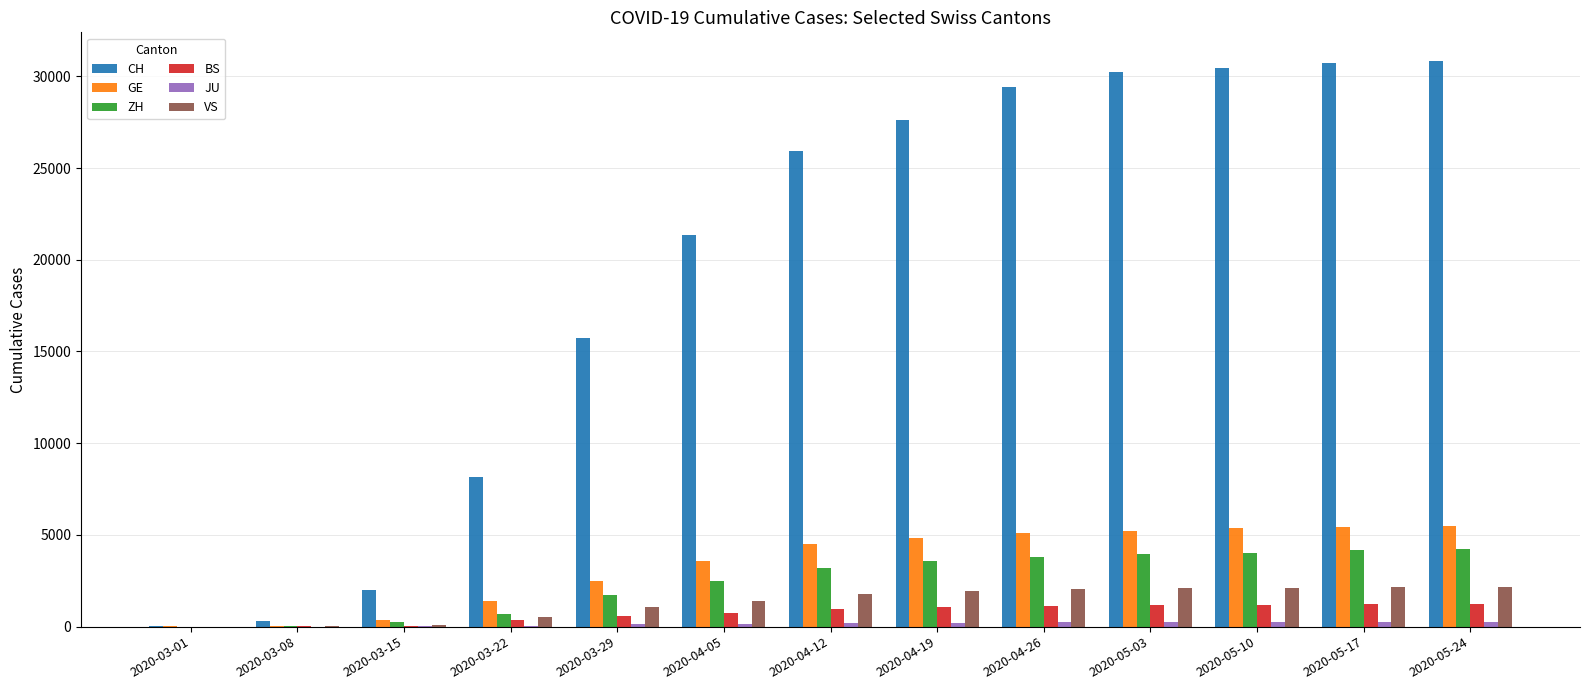

What value does the VS series have at 2020-04-26?

2025